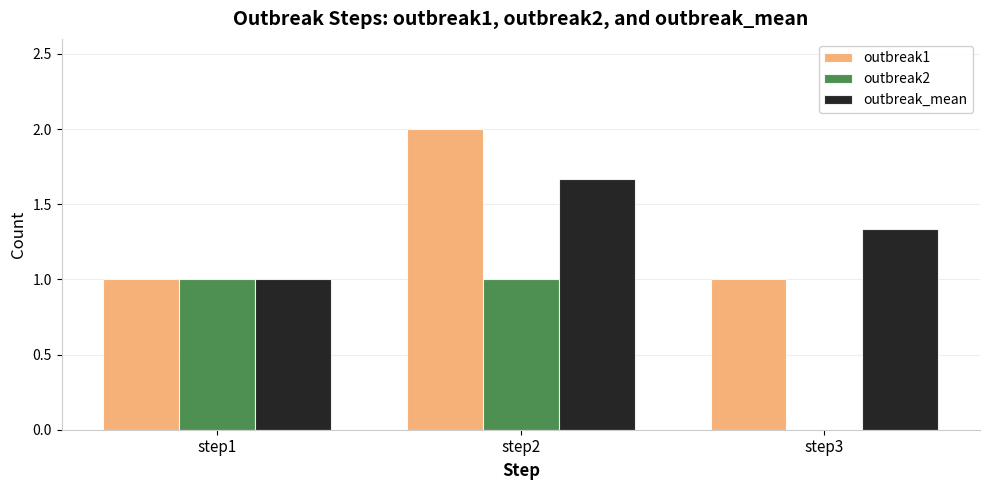

True or false: outbreak2 has a value of 1.0 at step2.

True